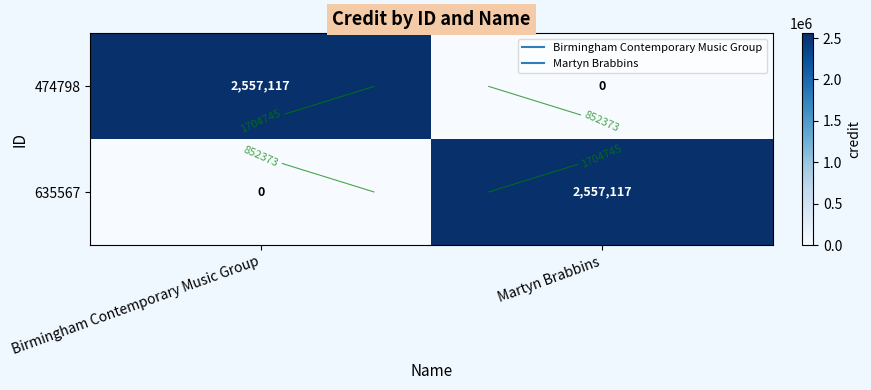

What is the difference between the 474798 values at Martyn Brabbins and Birmingham Contemporary Music Group?

2557117